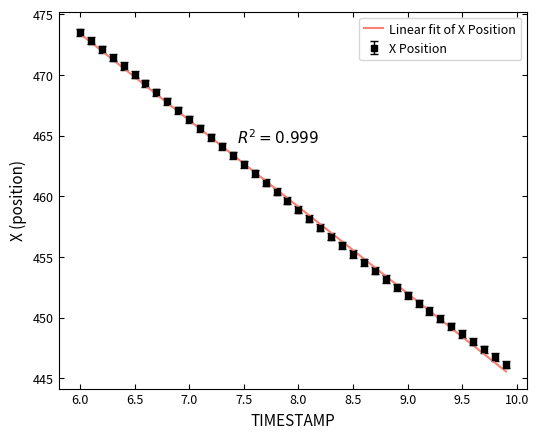

What is the greatest value displayed?

473.5